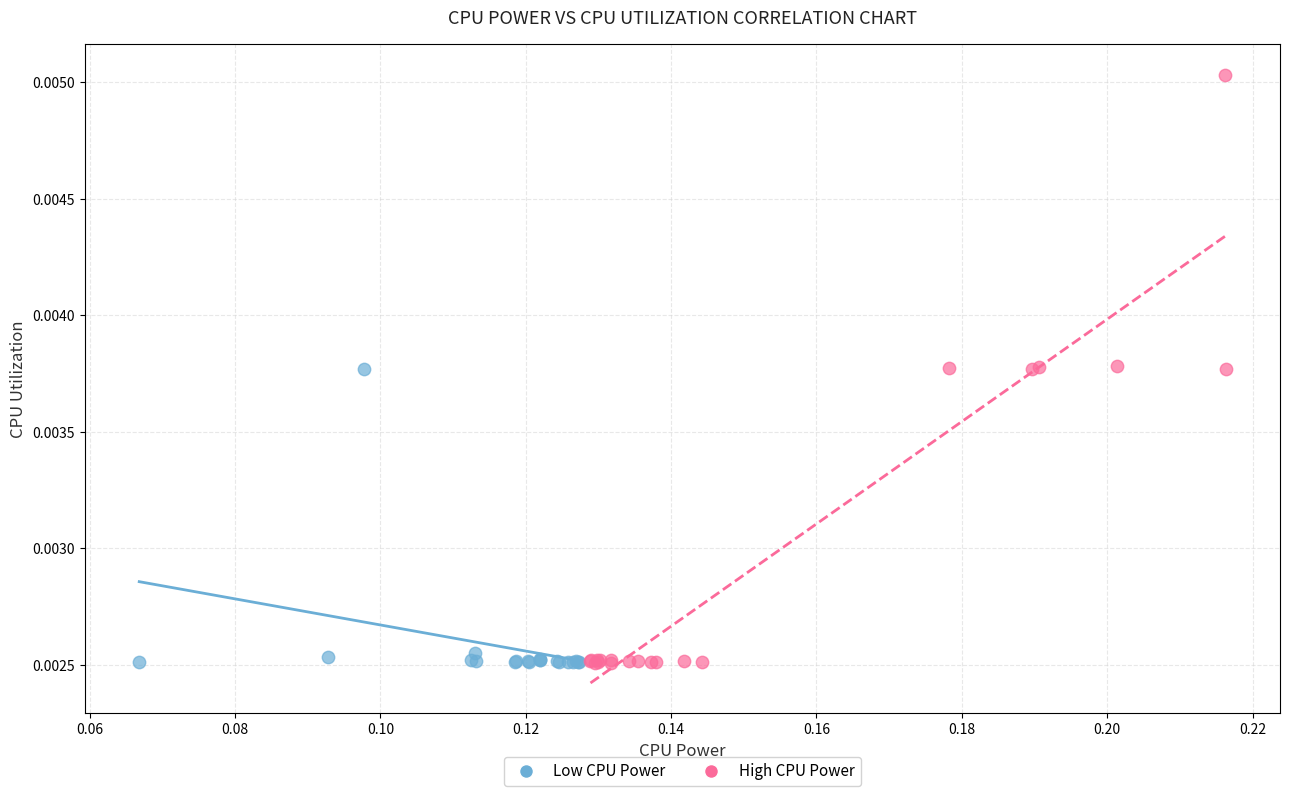

Which series contains the highest Y value?

High CPU Power